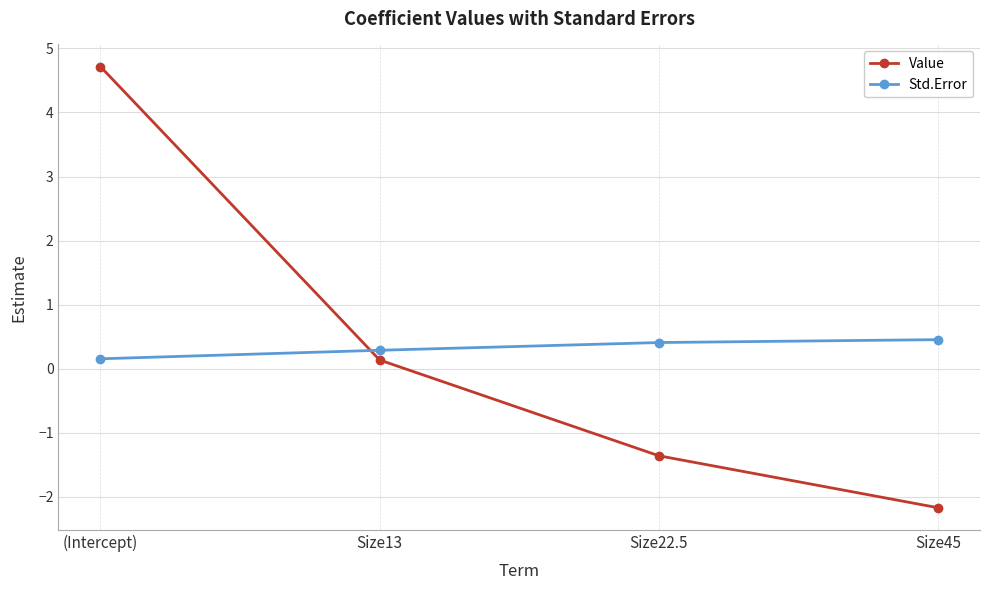

What is the label of the 1st point from the right?

Size45